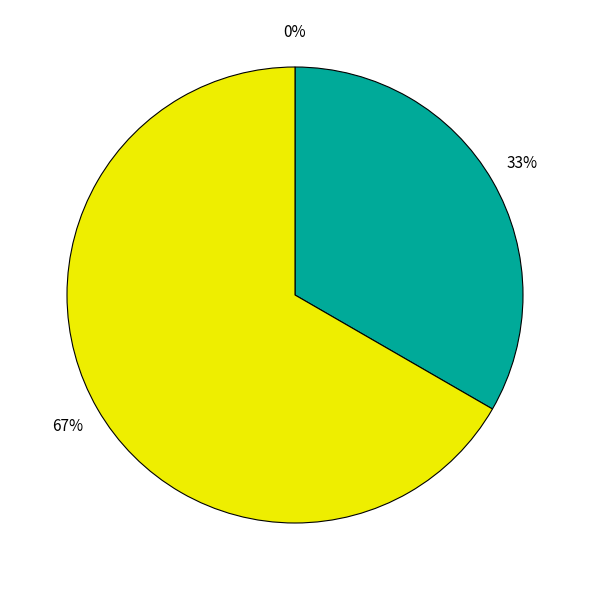

Does (no subtitle) represent more than half of the total?

No